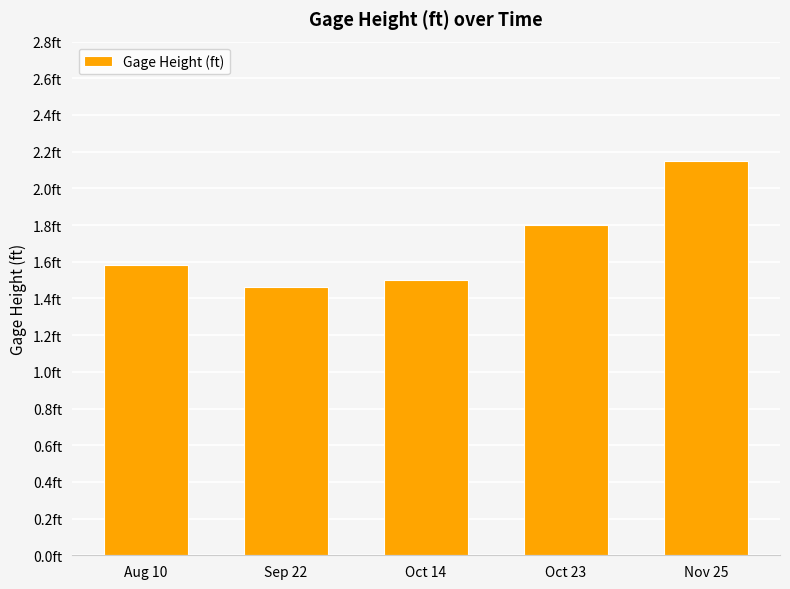

Is it true that the value at Nov 25 is 2.1?

True